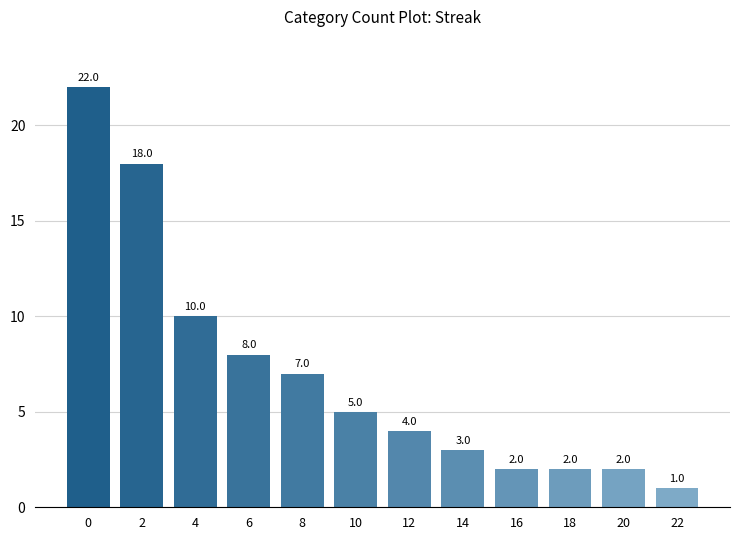

What is the maximum value shown in the chart?

22